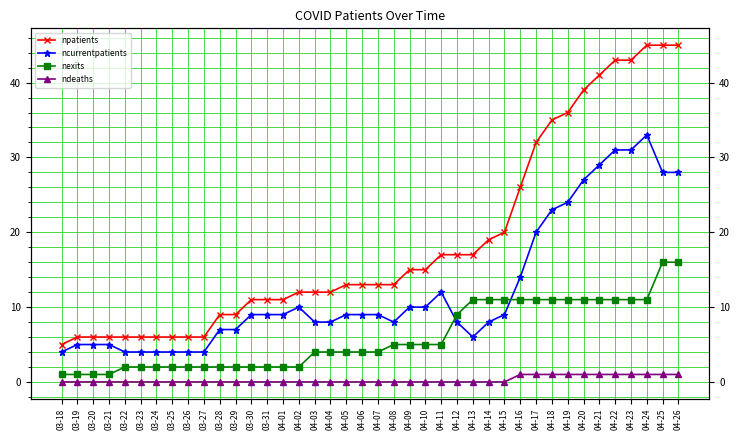

True or false: nexits and ndeaths intersect in this chart.

False